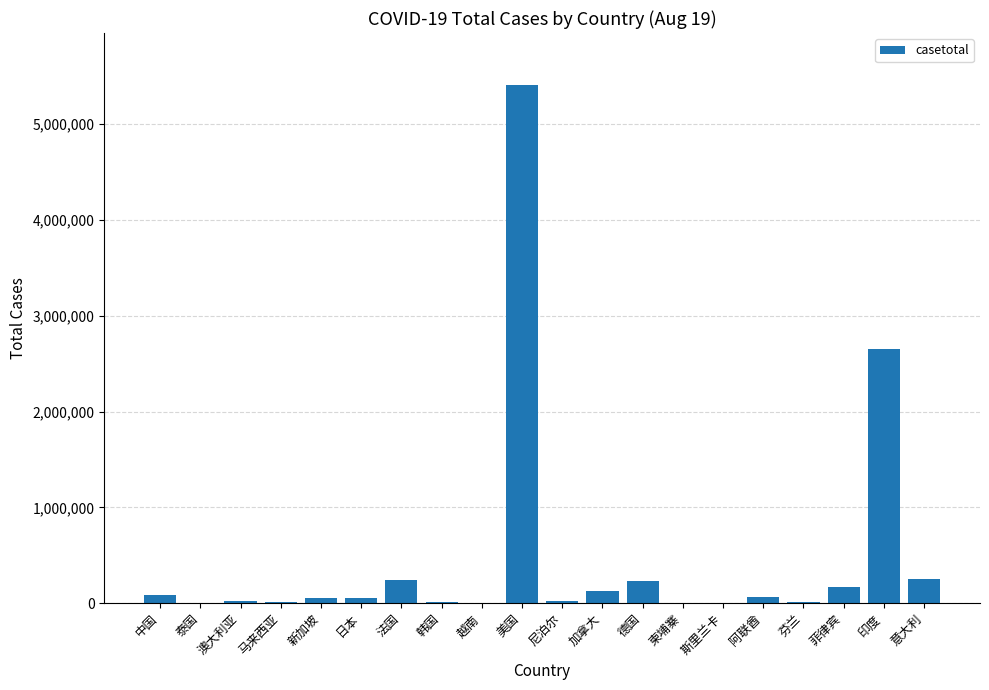

What is the maximum value shown in the chart?

5409552